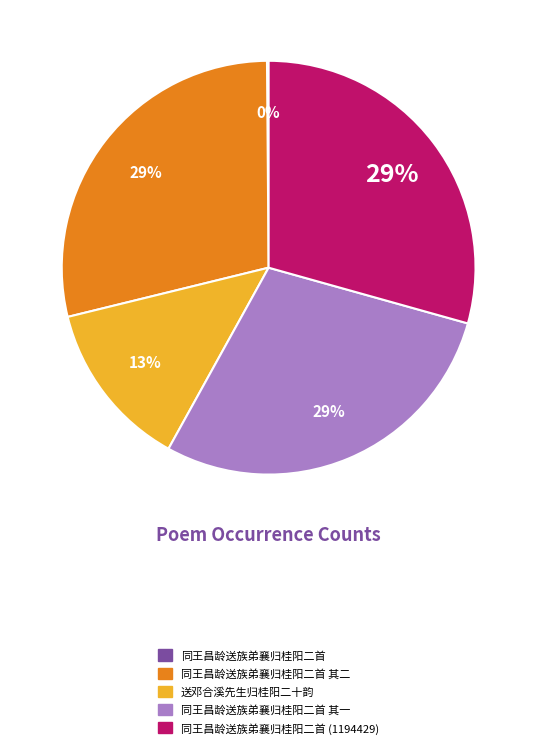

Is there a majority slice in this chart?

No